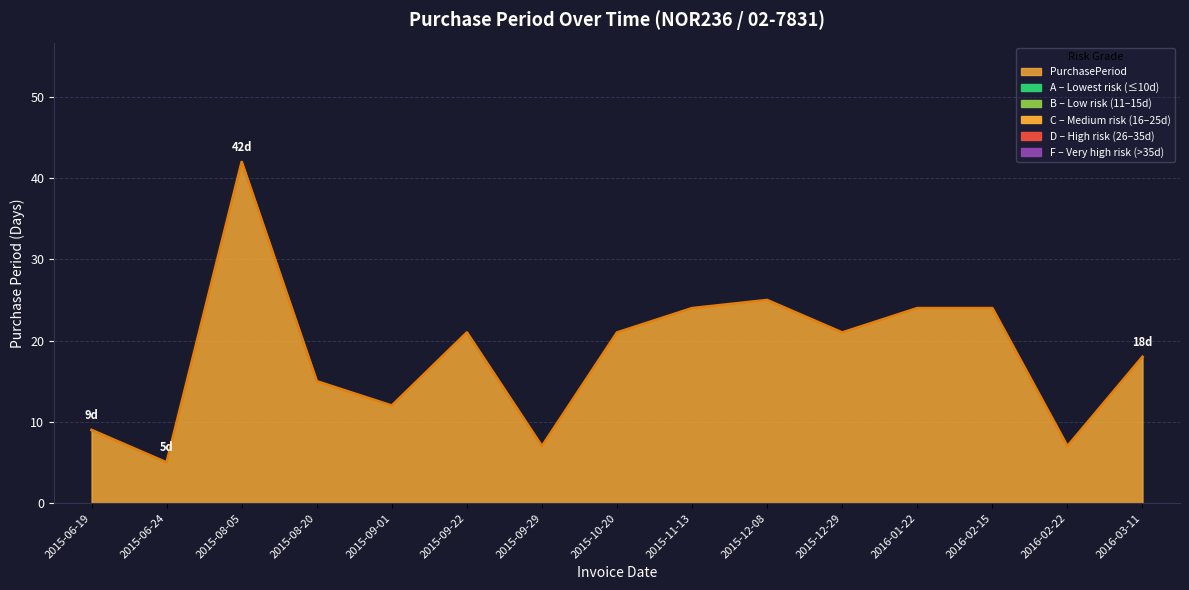

What is the smallest value displayed?

5